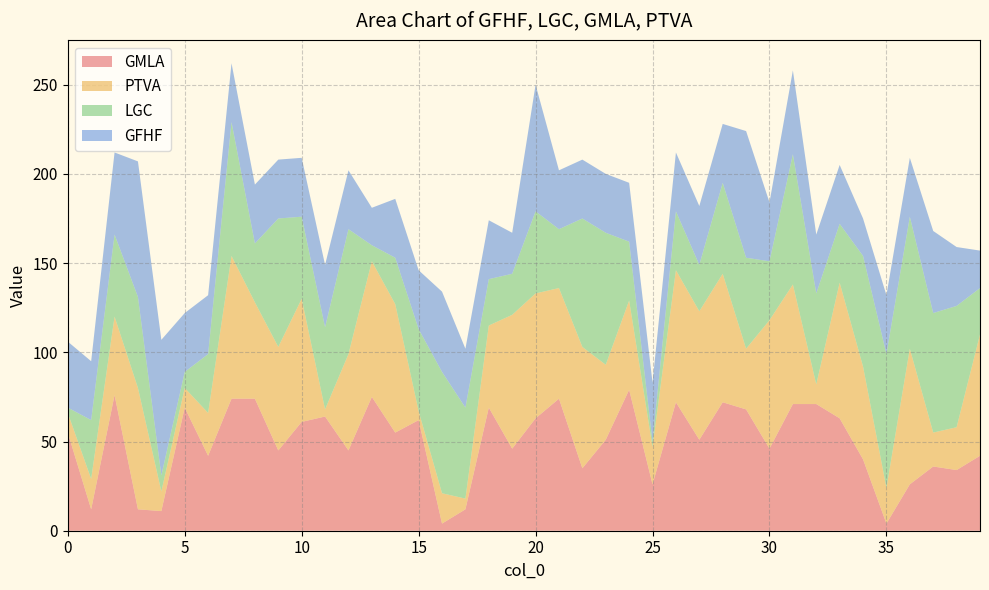

Reading left to right, list all the values displayed in this chart.

GMLA: 0=55	1=12	2=76	3=12	4=11	5=69	6=42	7=74	8=74	9=45	10=61	11=64	12=45	13=75	14=55	15=62	16=4	17=12	18=69	19=46	20=63	21=74	22=35	23=51	24=79	25=26	26=72	27=51	28=72	29=68	30=46	31=71	32=71	33=63	34=40	35=4	36=26	37=36	38=34	39=42
PTVA: 0=11	1=17	2=44	3=68	4=11	5=11	6=24	7=80	8=54	9=58	10=69	11=4	12=54	13=76	14=72	15=5	16=17	17=6	18=46	19=75	20=70	21=62	22=68	23=42	24=50	25=21	26=74	27=72	28=72	29=34	30=72	31=67	32=11	33=76	34=52	35=20	36=76	37=19	38=24	39=68
LGC: 0=3	1=33	2=46	3=51	4=9	5=9	6=33	7=75	8=33	9=72	10=46	11=46	12=70	13=9	14=26	15=46	16=68	17=51	18=26	19=23	20=46	21=33	22=72	23=74	24=33	25=3	26=33	27=26	28=51	29=51	30=33	31=73	32=51	33=33	34=62	35=75	36=74	37=67	38=68	39=26
GFHF: 0=37	1=33	2=46	3=76	4=76	5=33	6=33	7=33	8=33	9=33	10=33	11=35	12=33	13=21	14=33	15=33	16=45	17=33	18=33	19=23	20=71	21=33	22=33	23=33	24=33	25=33	26=33	27=33	28=33	29=71	30=33	31=47	32=33	33=33	34=21	35=33	36=33	37=46	38=33	39=21